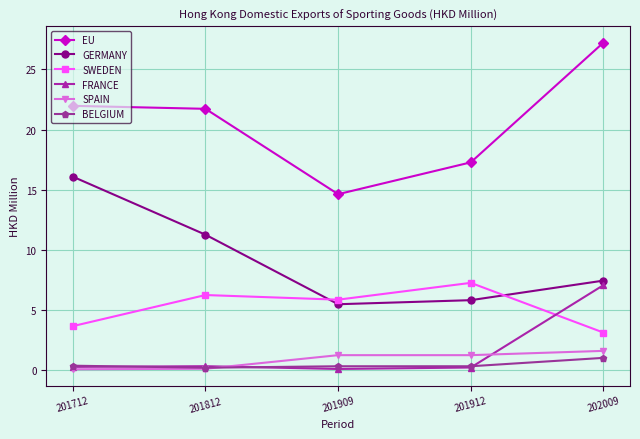

What is the approximate value of BELGIUM at 202009?

1.0